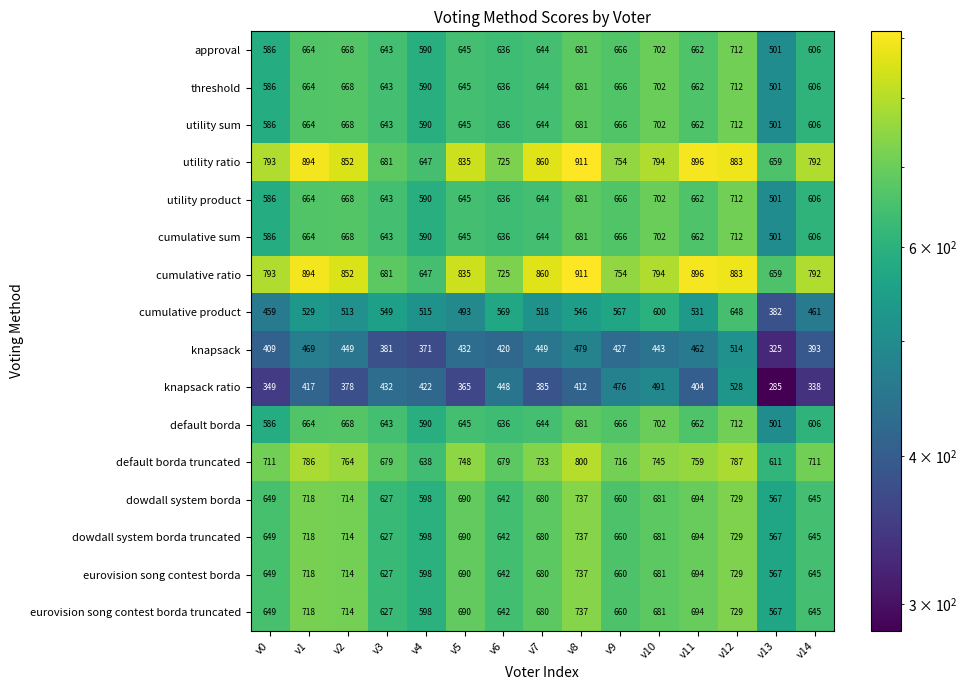

What is the average value of the cumulative sum series?

640